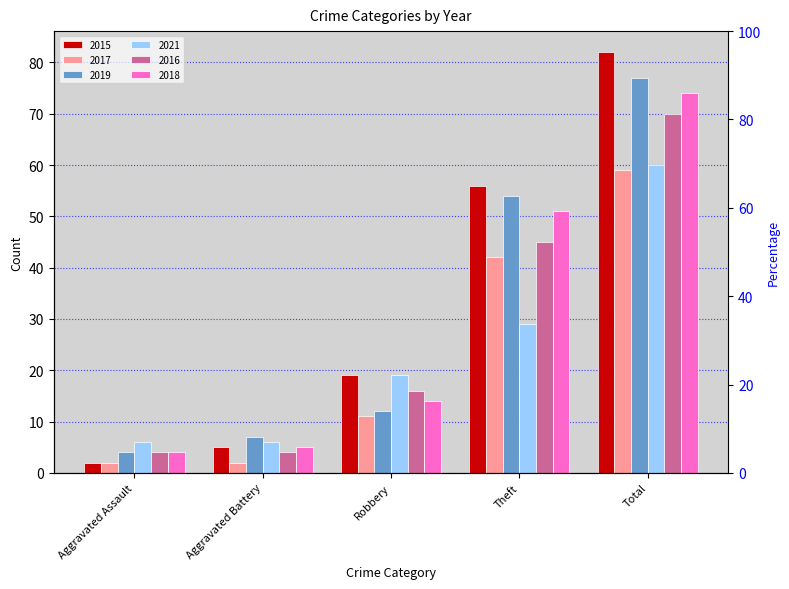

What is the value of the 2019 bar at the 1st from the left?

4